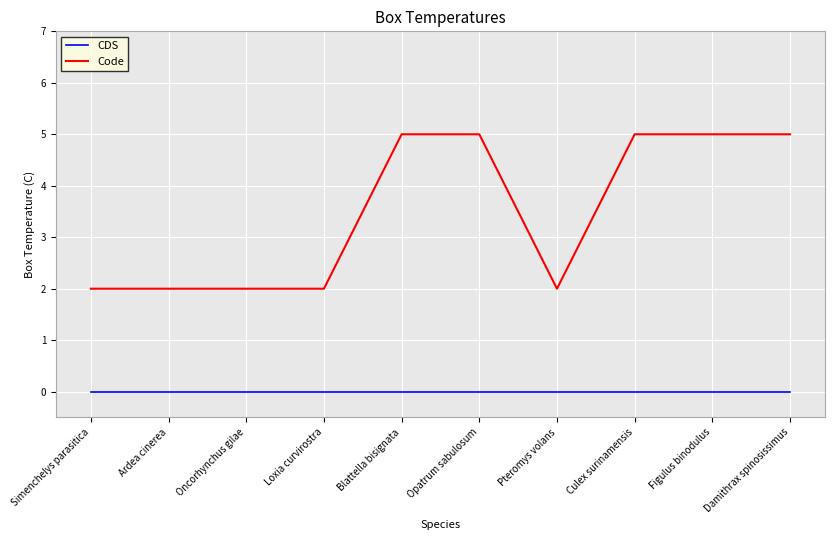

How many lines are shown in the chart?

2